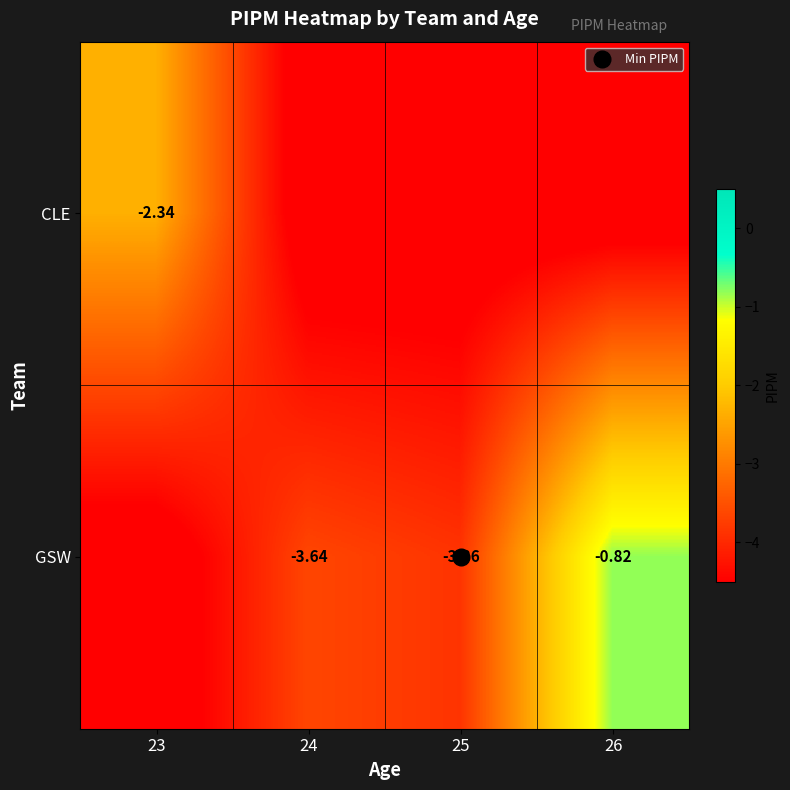

At which label does GSW first exceed -3?

26